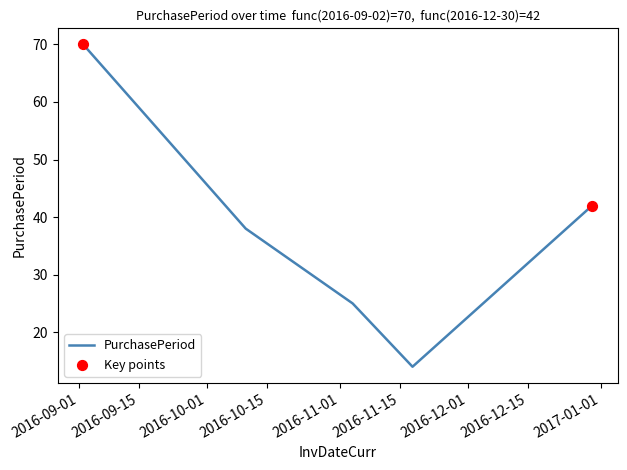

What is the difference between the second highest and second lowest values?

17